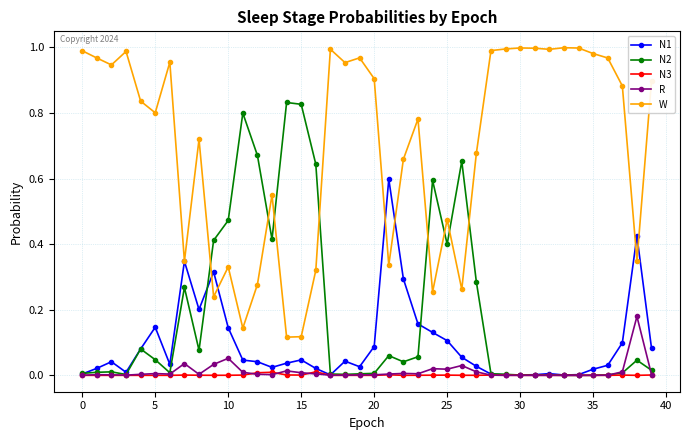

True or false: W has more than 0 points higher than both neighbors.

True